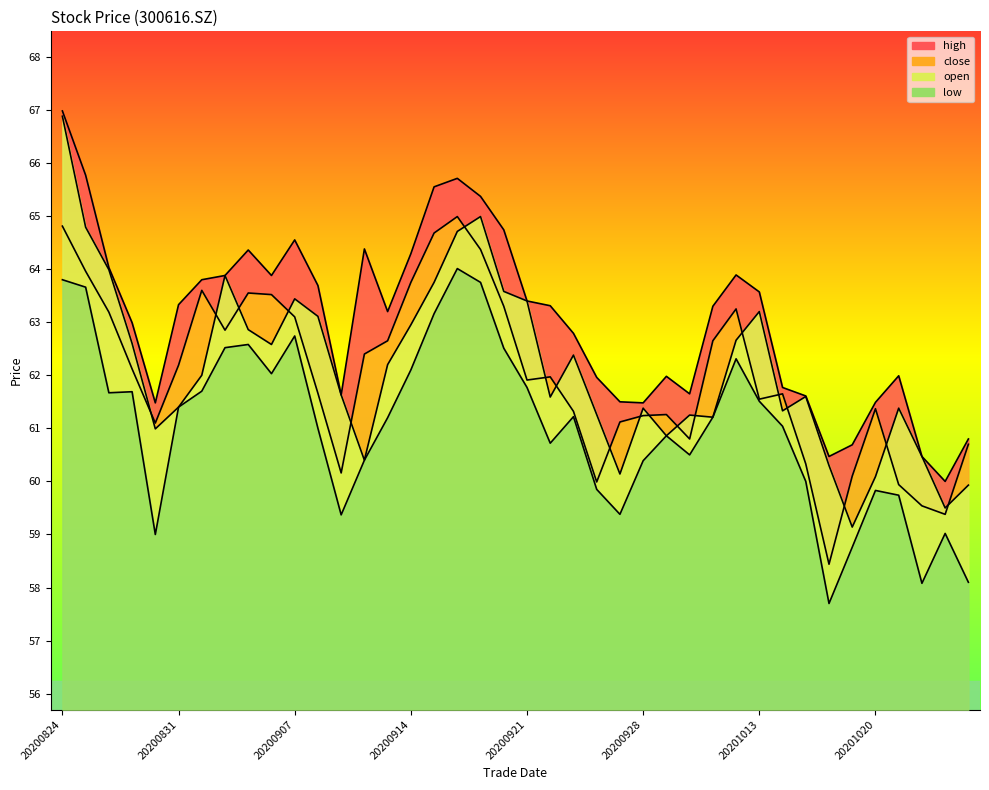

True or false: close and open cross at least once.

True